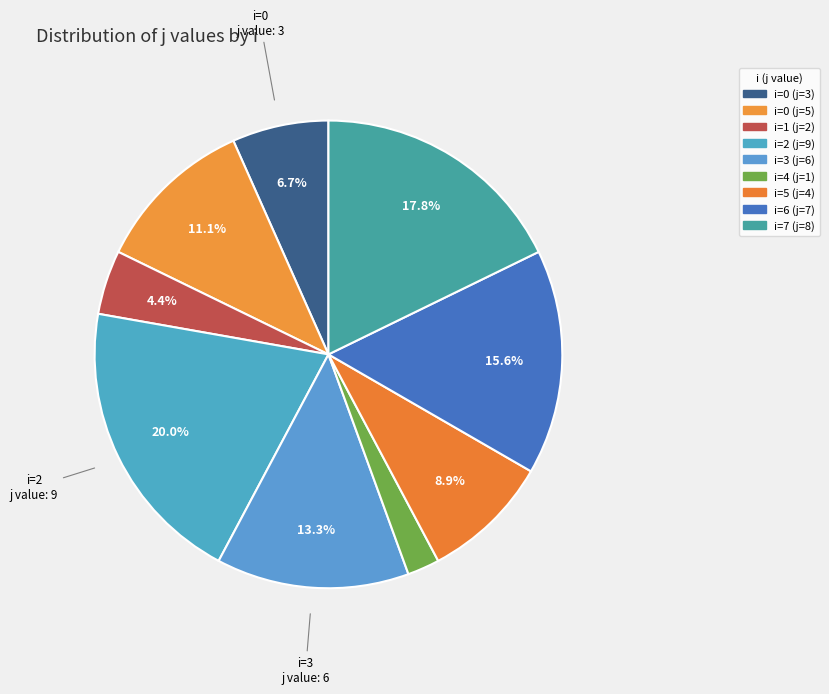

To the nearest percent, what is the difference between the largest and smallest slice percentages?

18%